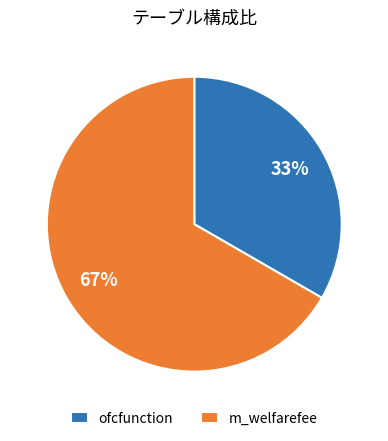

How many slices are in this pie chart?

2